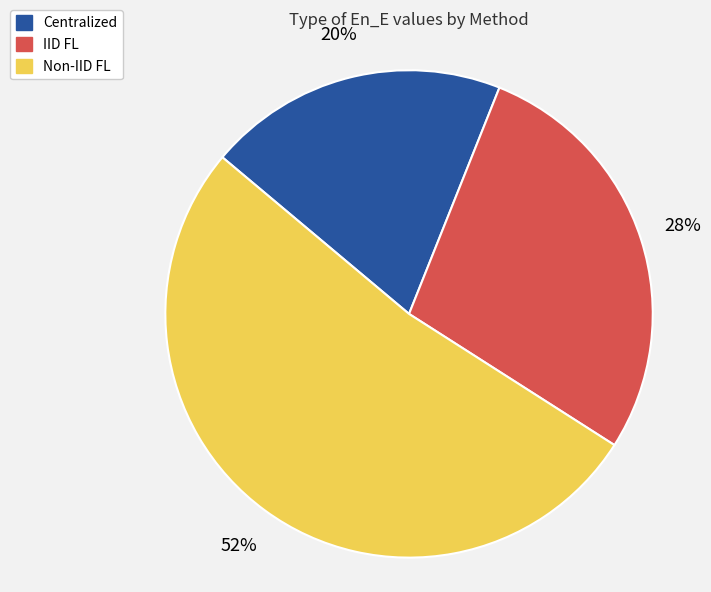

What is the ratio of the value at IID FL to the value at Non-IID FL?

0.5